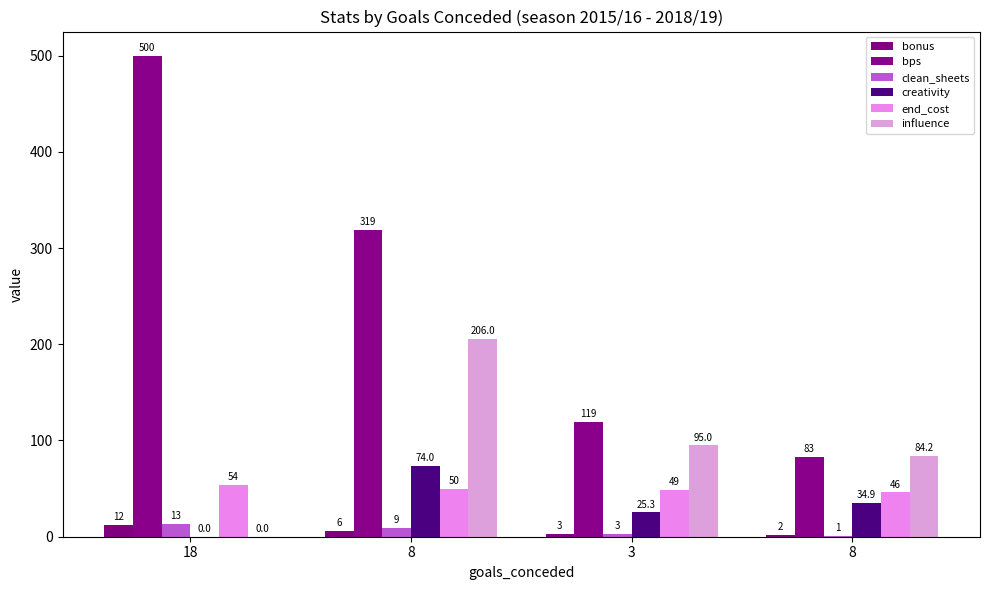

Which series changed the most between 3 and 8?

bps